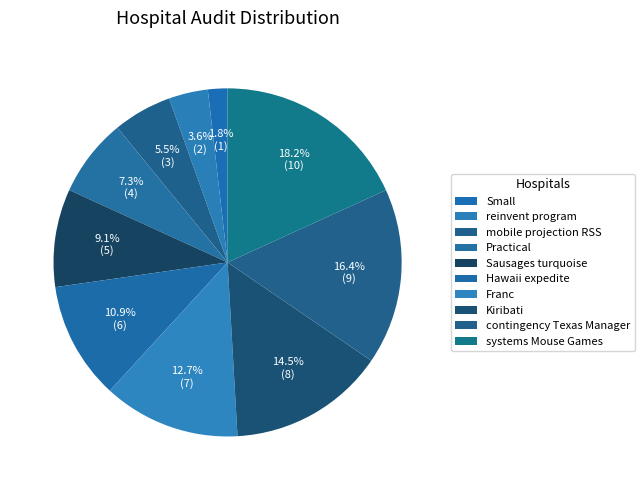

To the nearest percent, what portion does systems Mouse Games represent?

18%